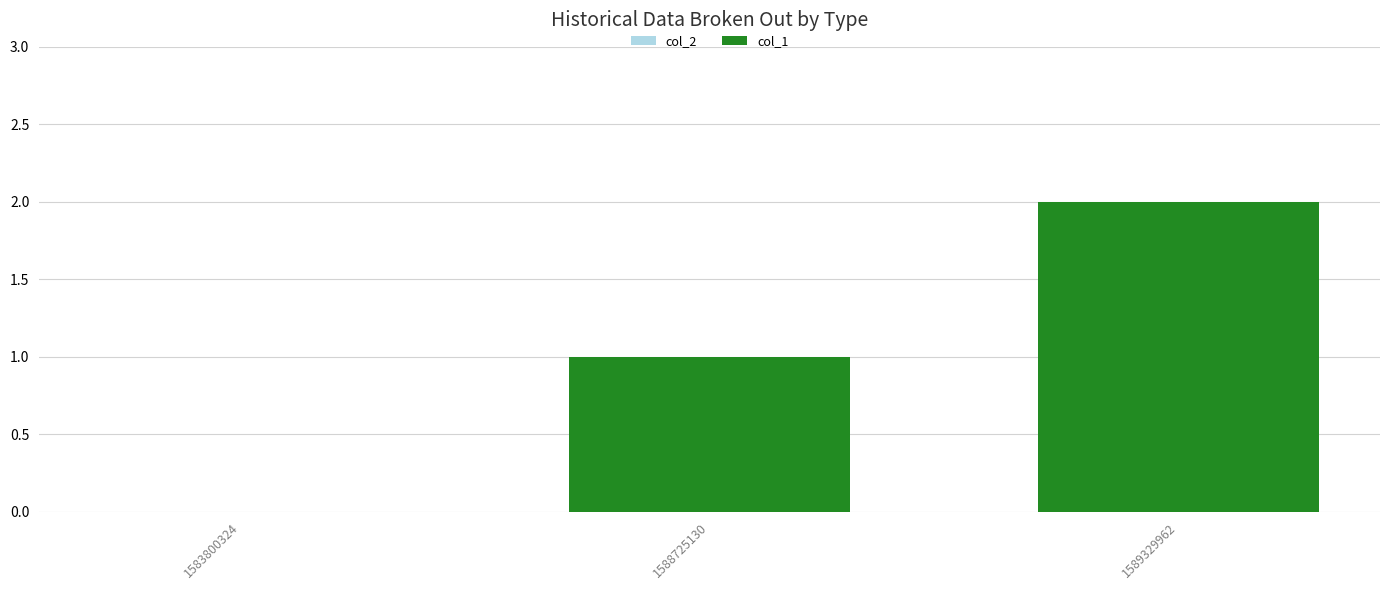

What is the sum of all values?

3